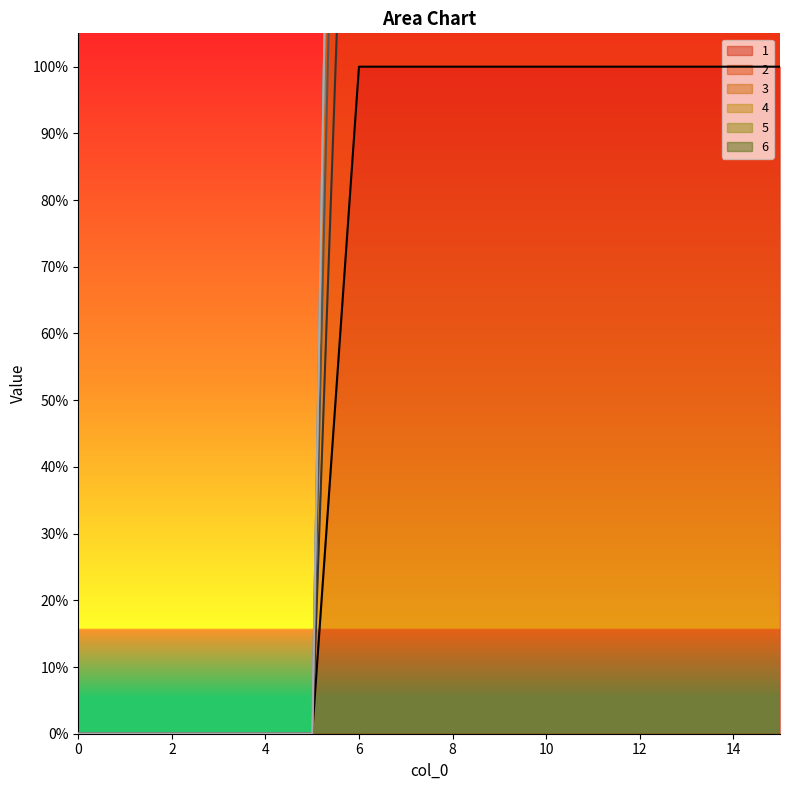

How many lines are shown in the chart?

4